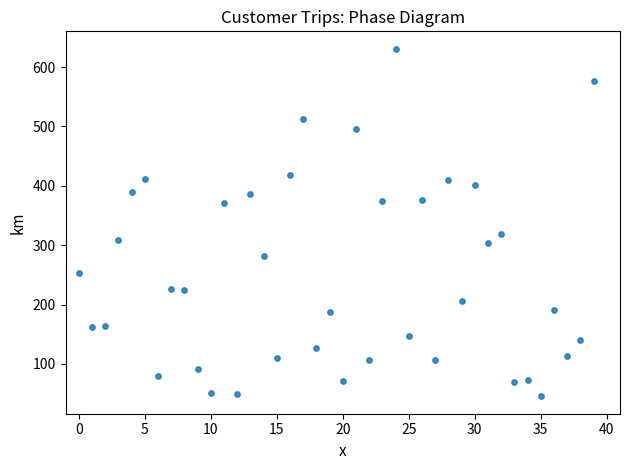

What Y value in the scatter plot is closest to 338?

319.3